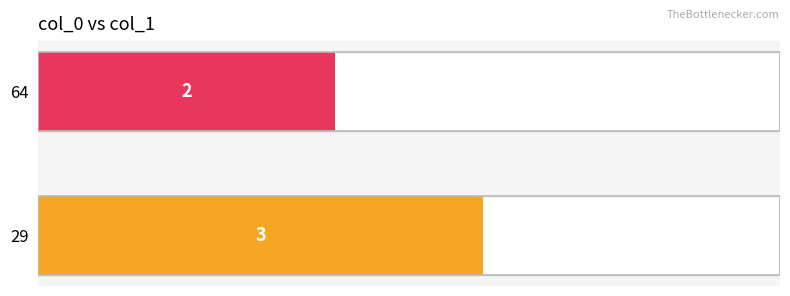

The chart shows a value of 4 at 29. True or false?

False